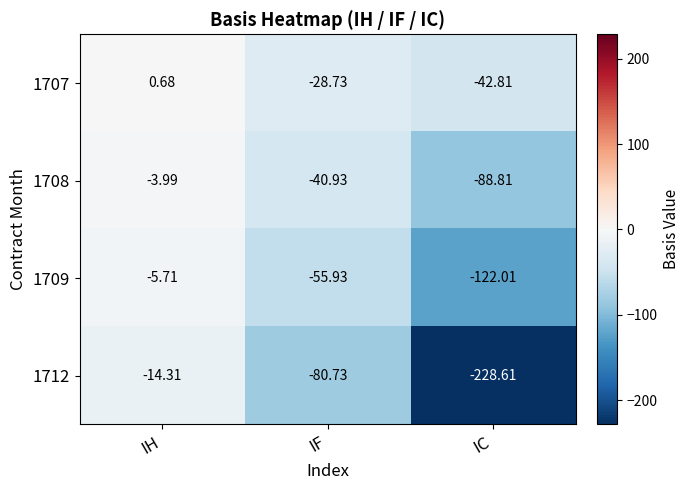

Rank the categories by 1712 value from highest to lowest.

IH, IF, IC